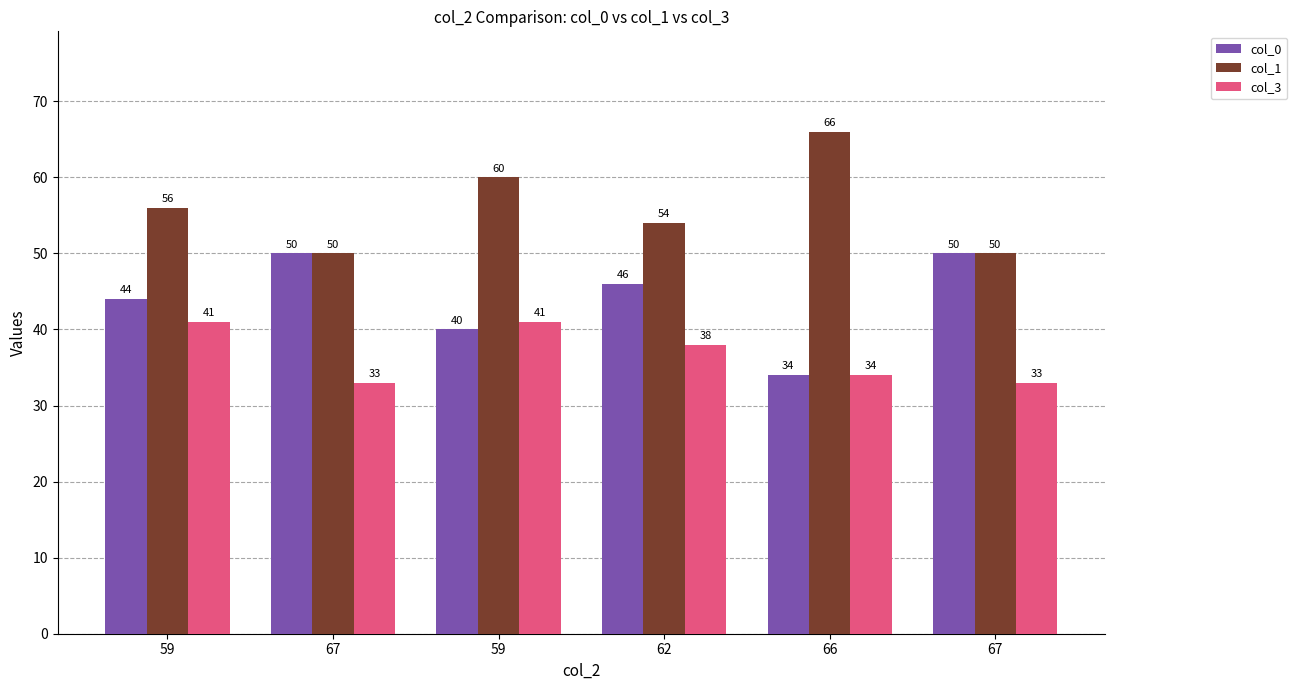

What are all the series names shown in the legend?

col_0, col_1, col_3